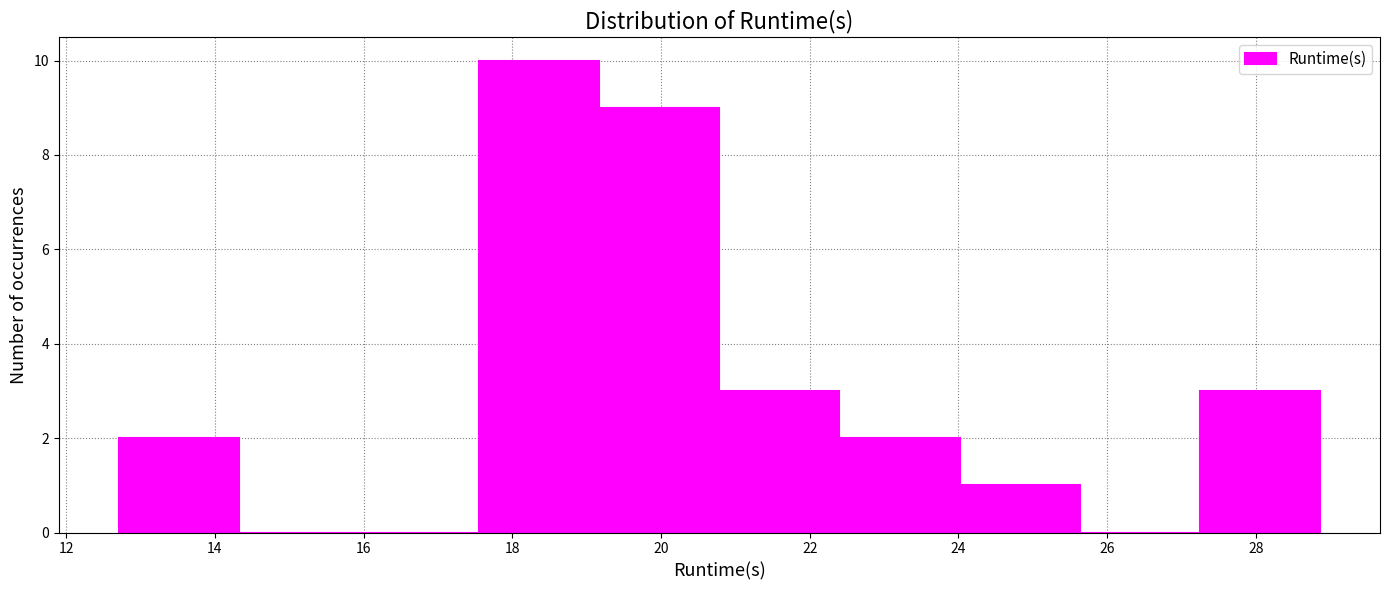

Reading left to right, transcribe this chart: for each bar, give the range it covers on the x-axis and its height. Neither the bar edges nor the heights are printed on the chart, so give them approximately, as read against the axes.

12.8 to 14.4: 2
14.4 to 16.0: 0
16.0 to 17.6: 0
17.6 to 19.2: 10
19.2 to 20.8: 9
20.8 to 22.4: 3
22.4 to 24.0: 2
24.0 to 25.6: 1
25.6 to 27.2: 0
27.2 to 28.8: 3